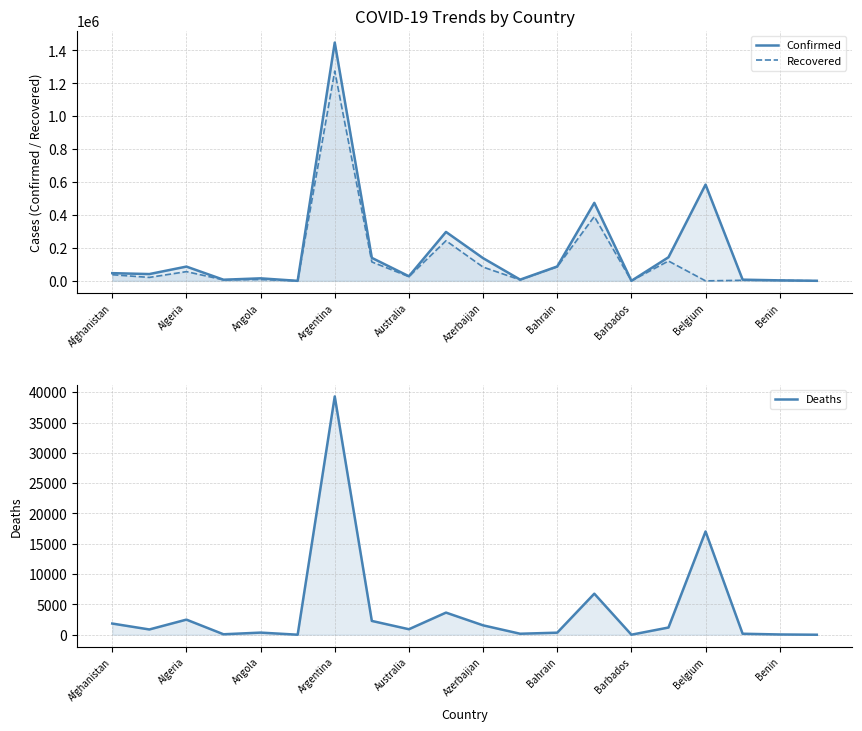

Reading right to left, what are all the values shown in this chart?

Confirmed: 418	3055	7236	584857	143383	281	473991	87432	7549	138000	297245	27949	139692	1447732	144	15361	6955	86730	41302	46837
Recovered: 386	2907	3571	0	120571	257	390951	85598	5934	83800	243775	25630	114990	1274675	133	8244	6130	56079	20974	37260
Deaths: 0	44	164	17033	1190	7	6772	341	163	1551	3651	908	2277	39305	4	352	77	2492	870	1846